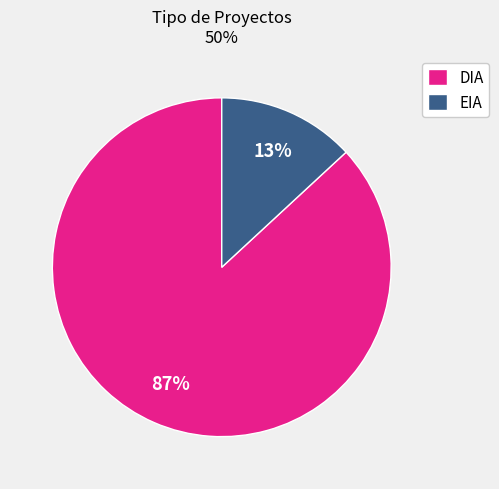

Which category has the smallest portion of the pie?

EIA